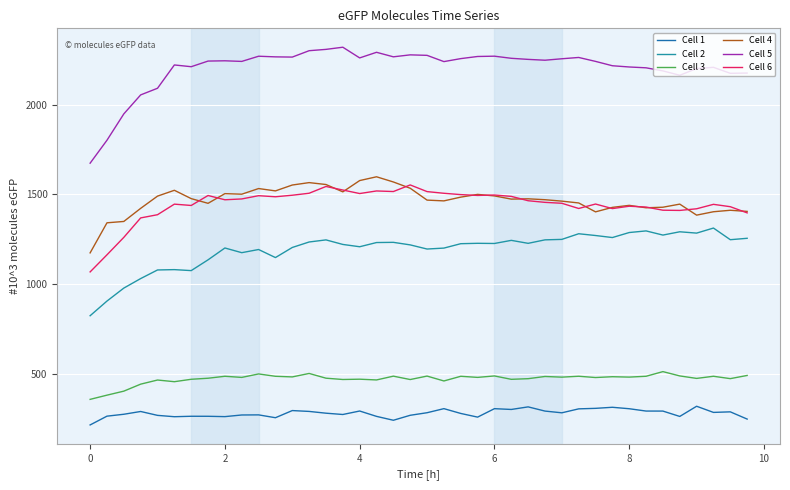

Which series has the largest total across all categories?

Cell 5